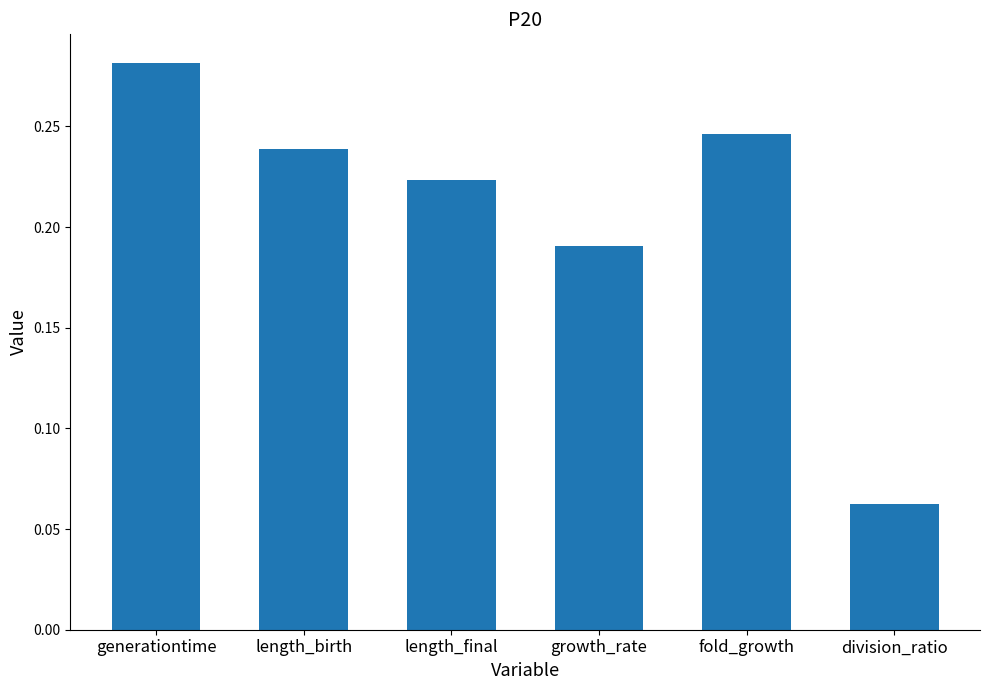

What position from the right is generationtime?

6